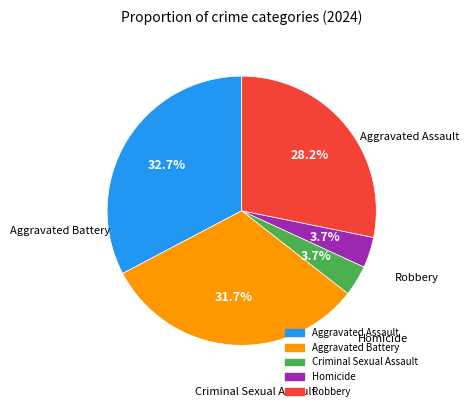

What percentage is NOT represented by Homicide?

96.3%